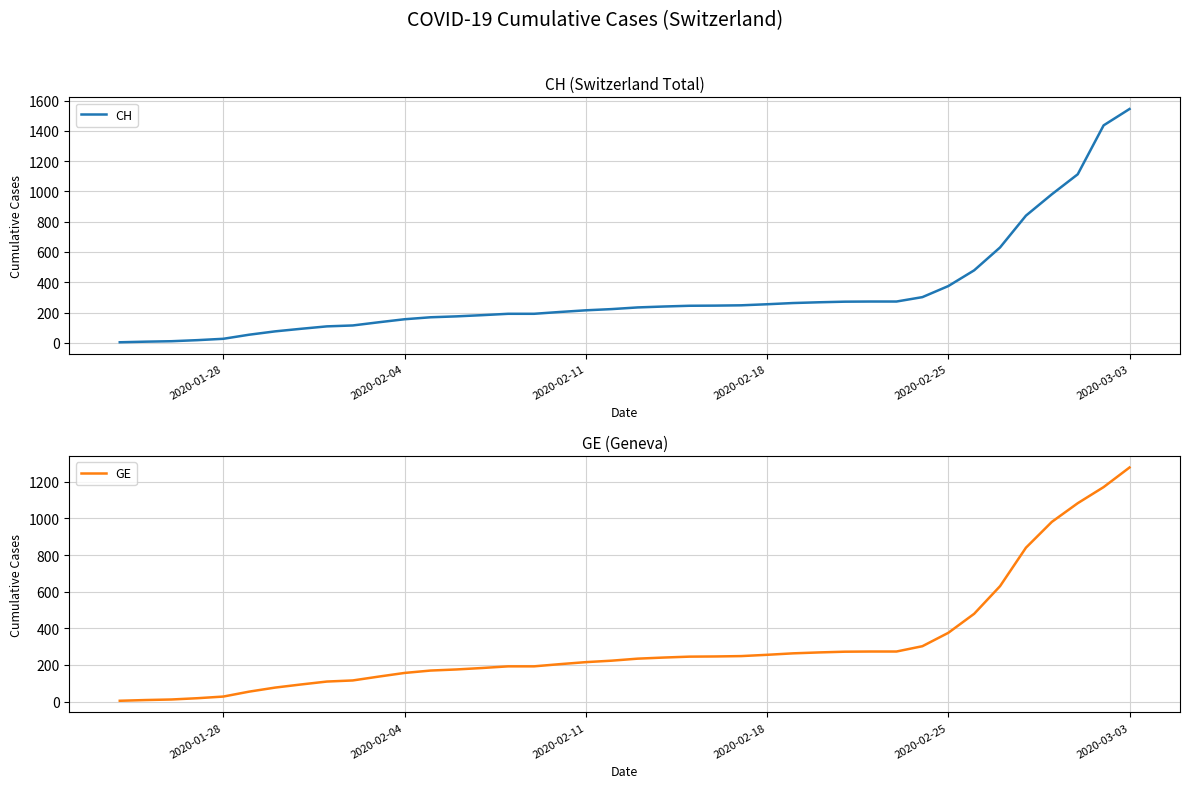

What is the maximum value for CH?

1544